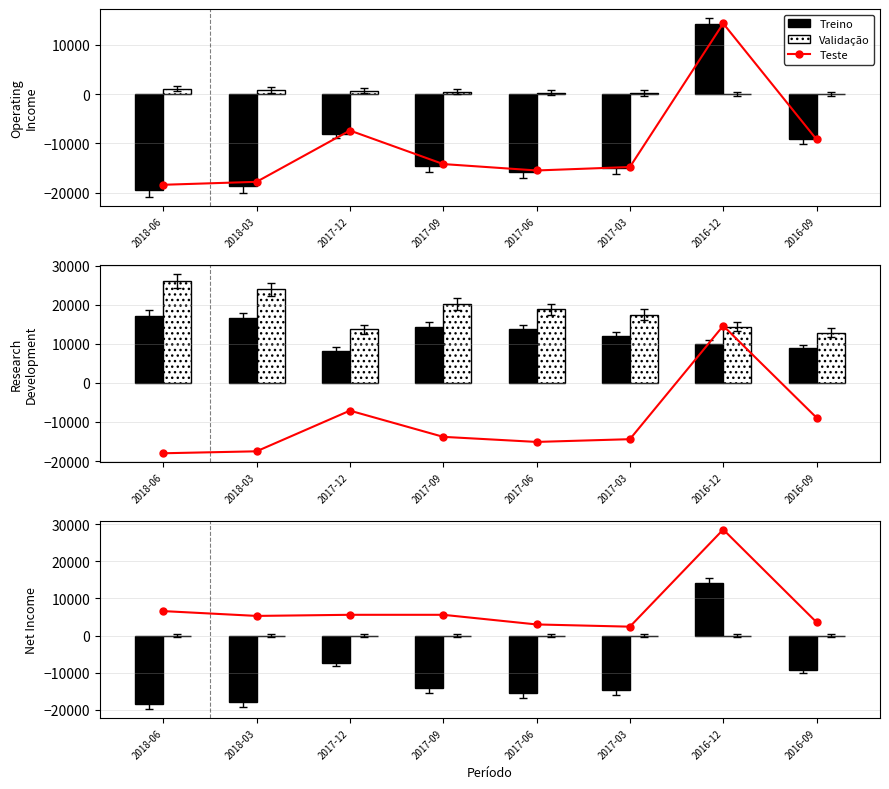

Does the chart contain stacked bars?

No